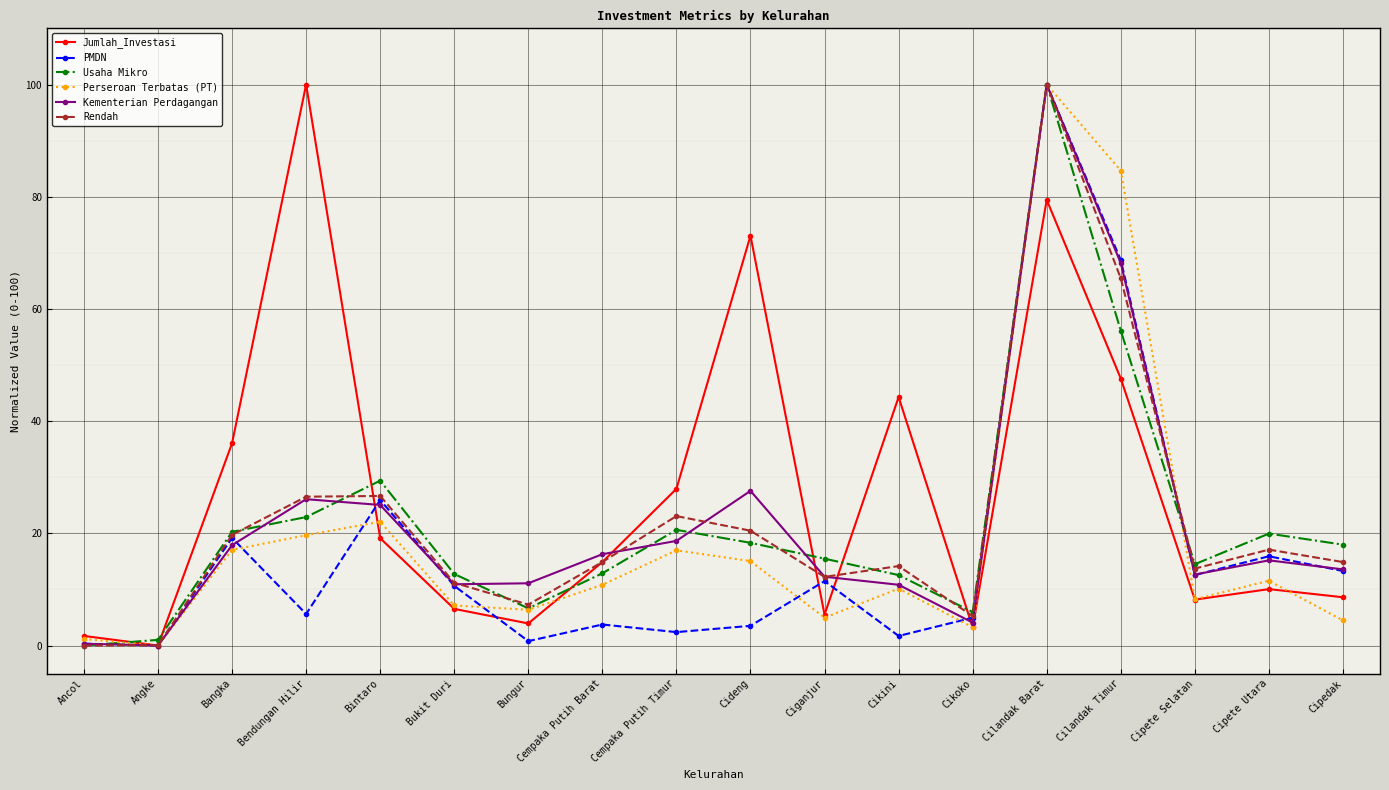

What is the maximum value for Jumlah_Investasi?

100.0